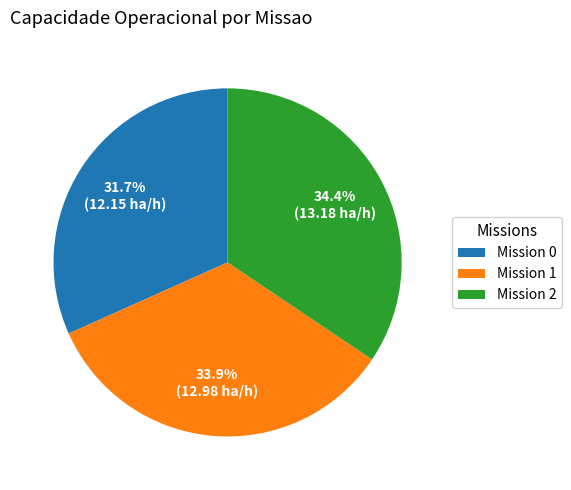

Does Mission 0 represent more than half of the total?

No